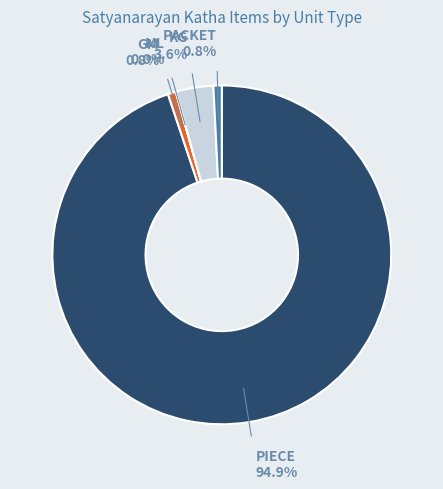

Is there any slice that represents more than half of the pie?

Yes